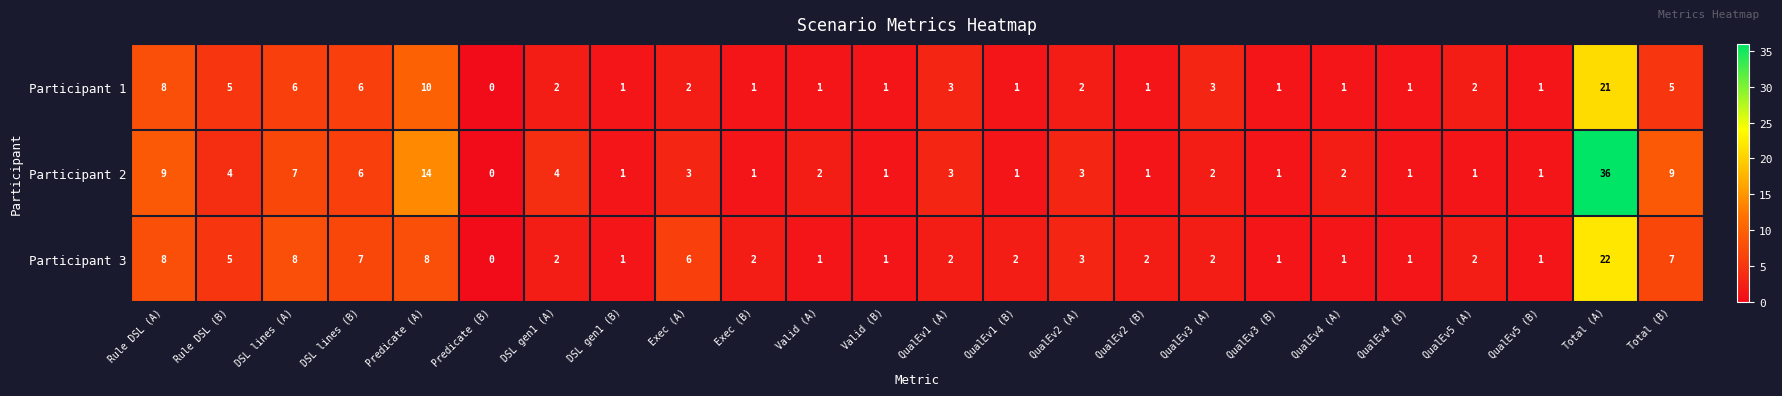

Where is Participant 1 nearest to the value 10?

Predicate (A)